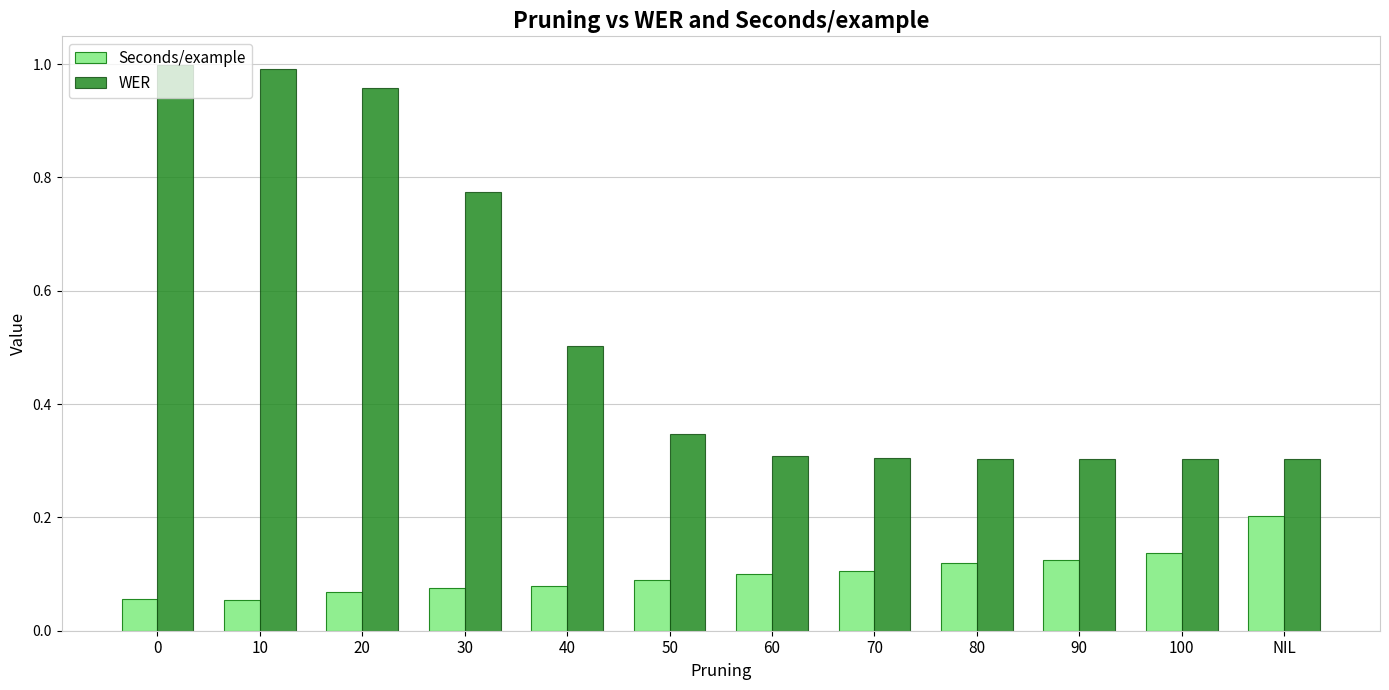

What is the total value across all series at 40?

0.6